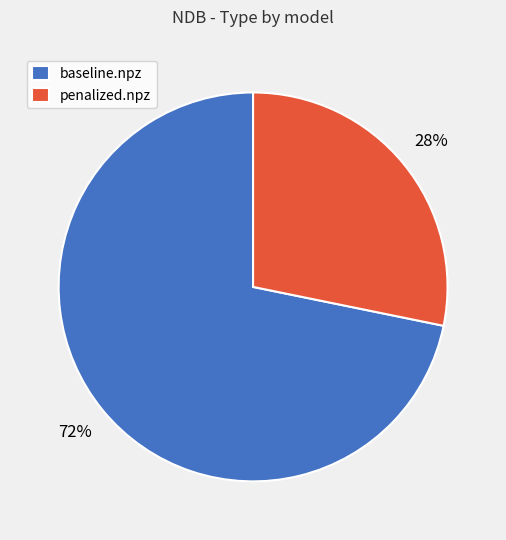

Count the number of slices in the pie.

2